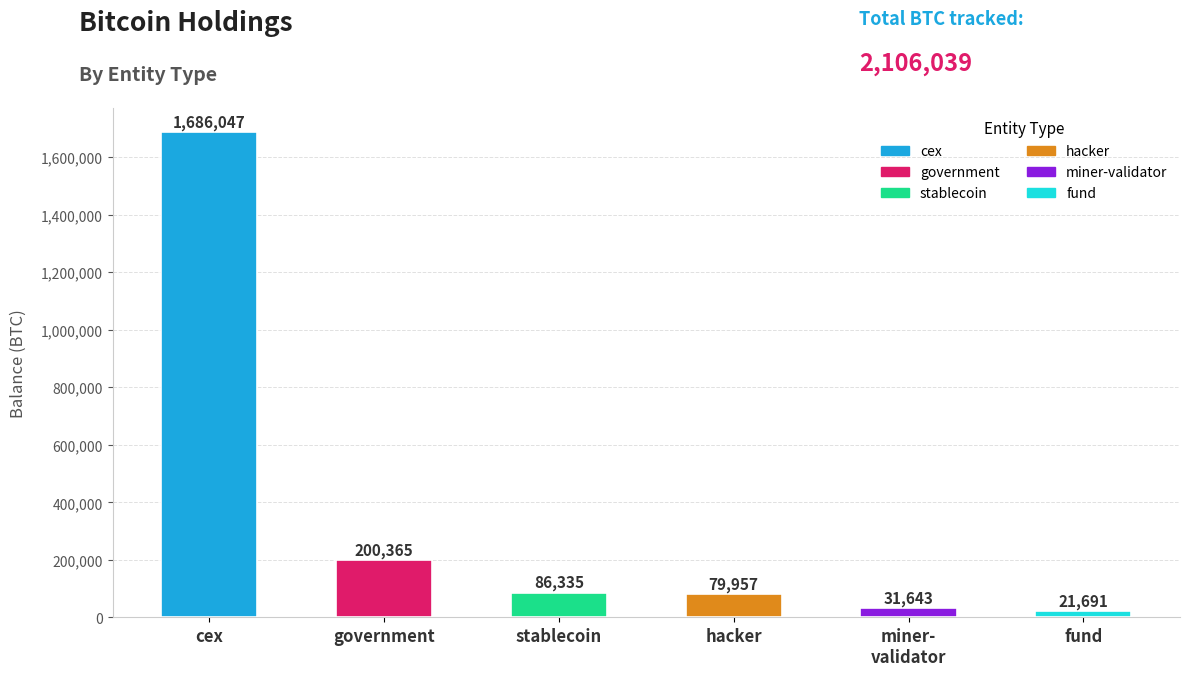

The value at stablecoin is 143554.7. True or false?

False